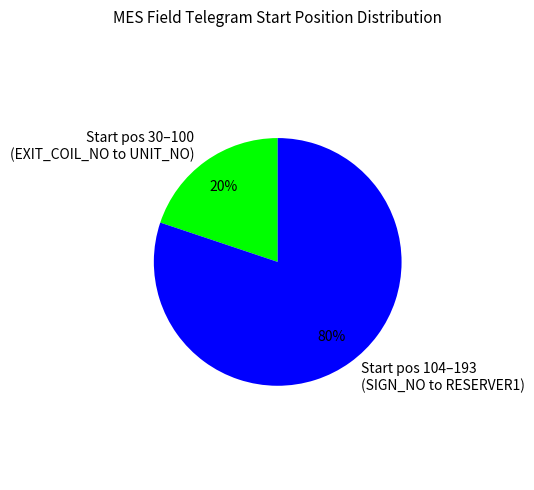

To the nearest percent, what is the average slice percentage?

50%